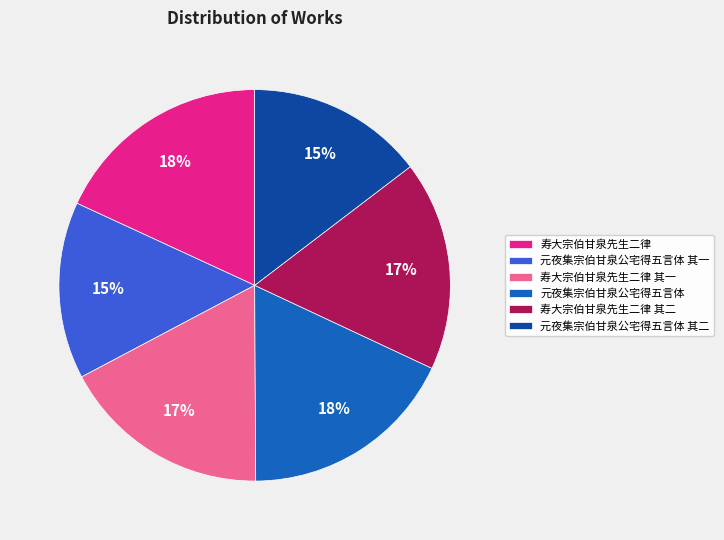

True or false: 寿大宗伯甘泉先生二律 其二 accounts for 9% of the total.

False